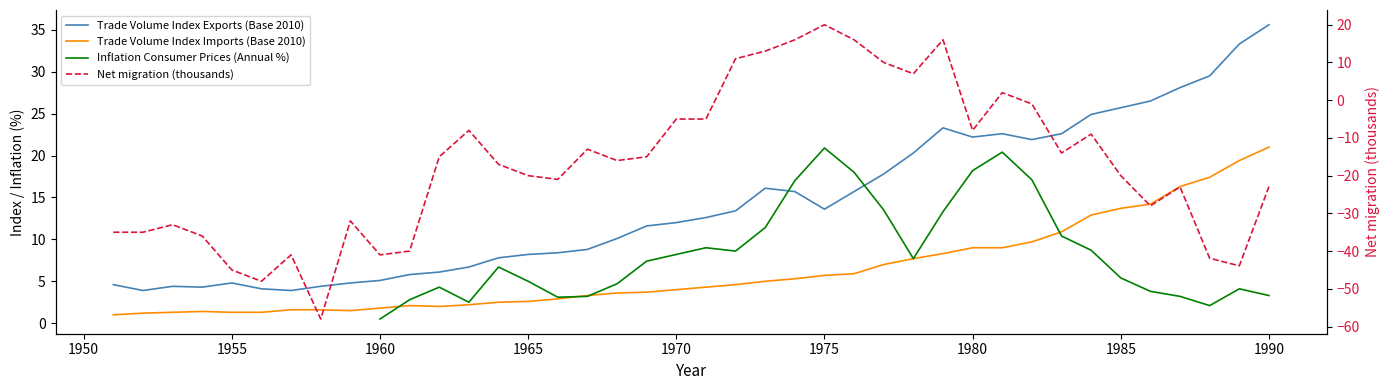

How many intersections are there between Trade Volume Index Imports (Base 2010) and Net migration?

4